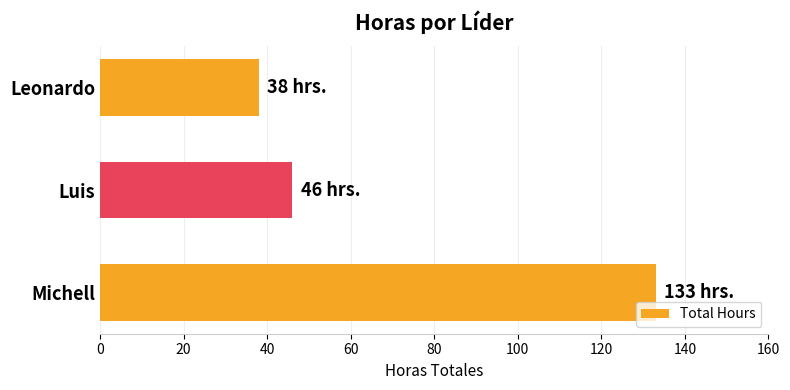

Where is the data nearest to the value 85?

Luis